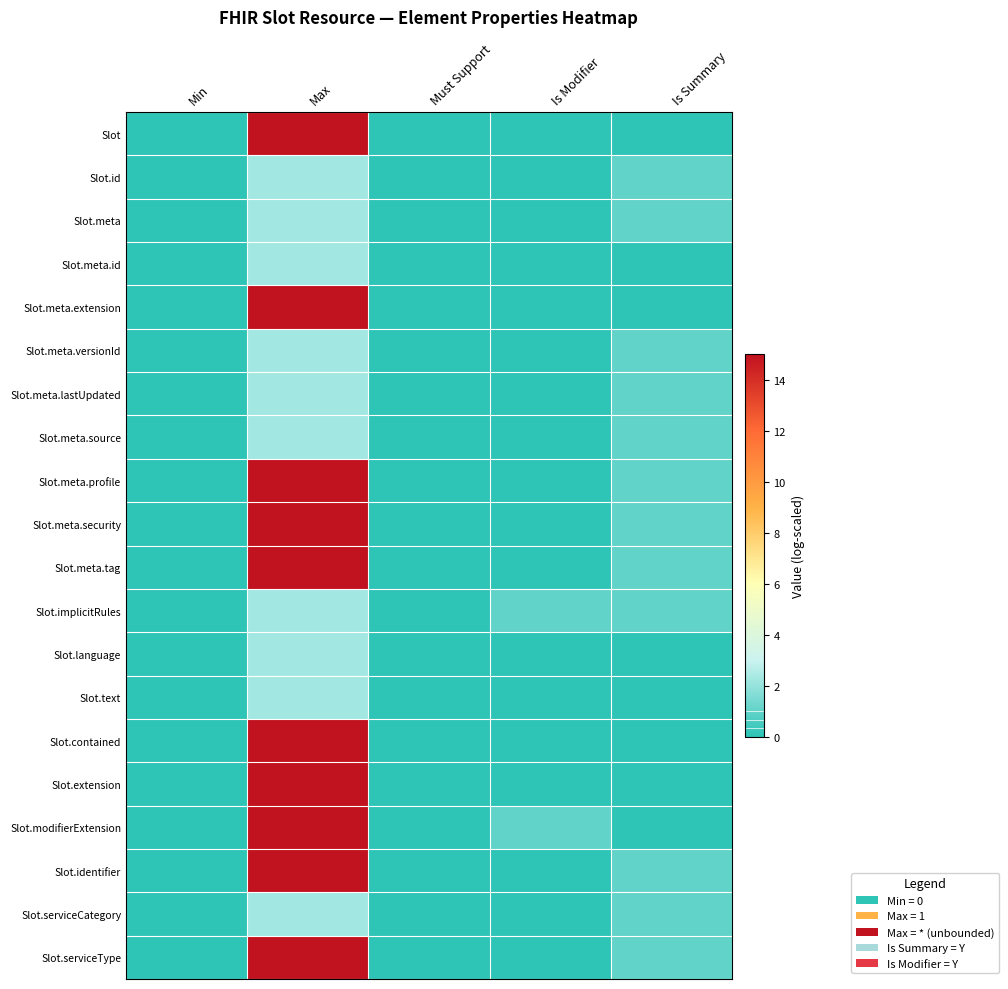

Count the number of data series in this chart.

20